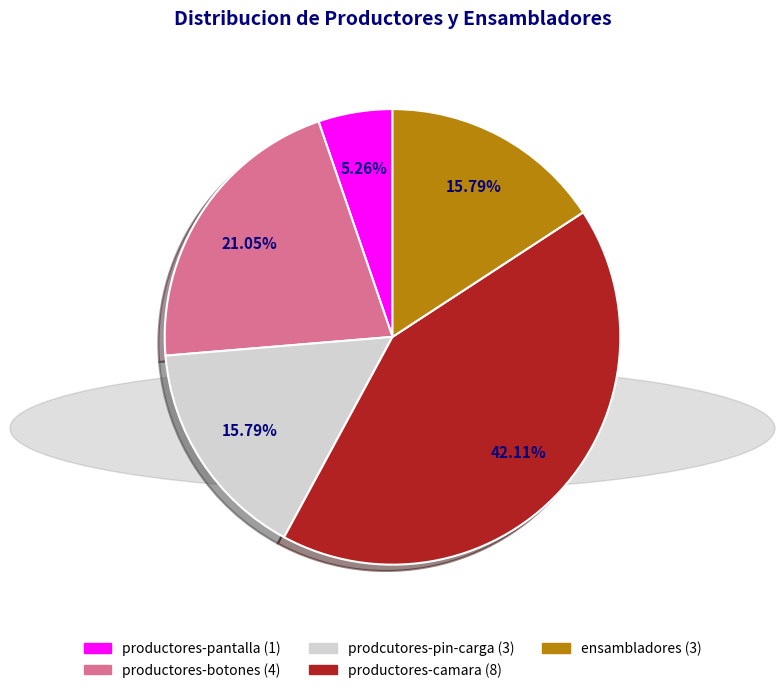

What is the largest slice in the pie chart?

productores-camara